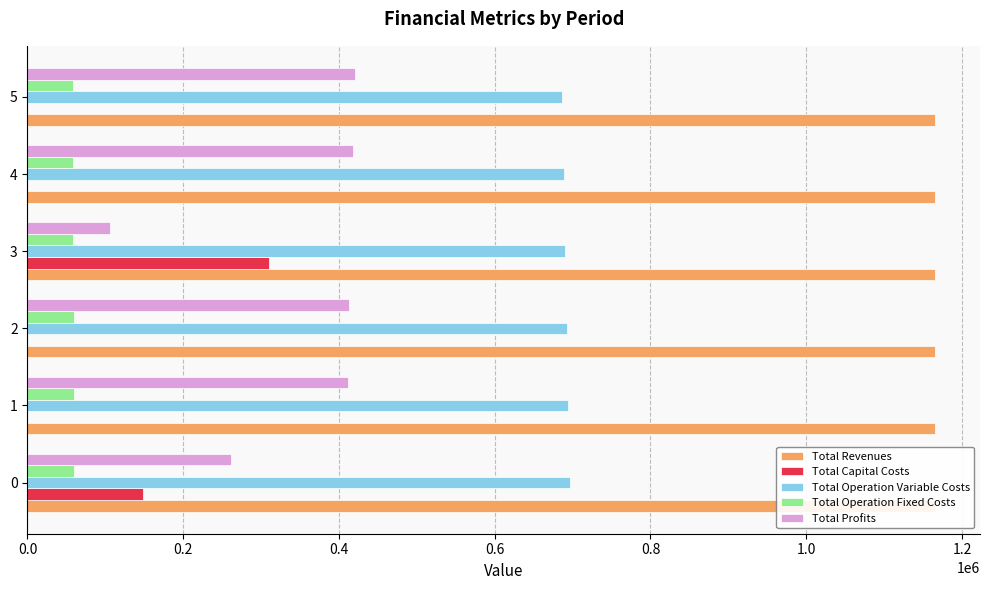

What is the value of the Total Operation Fixed Costs bar at the 2nd from the left?

59224.4